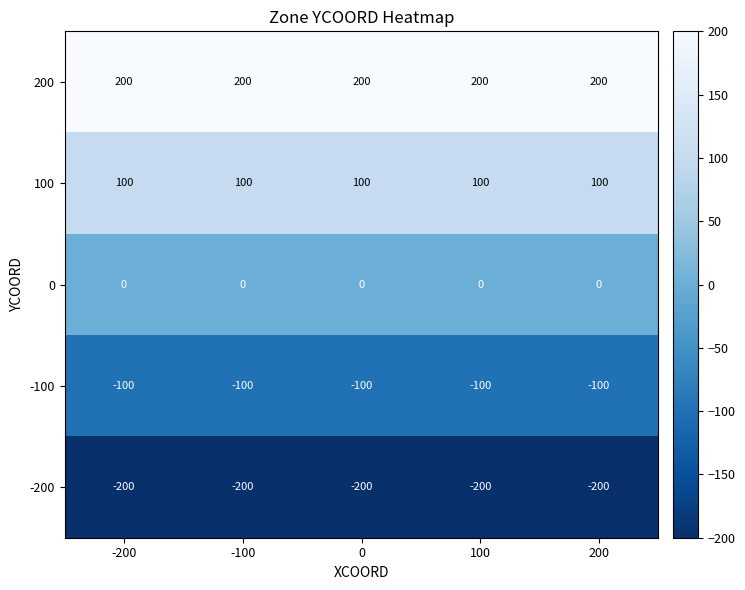

At how many categories does at least one series exceed 64?

5